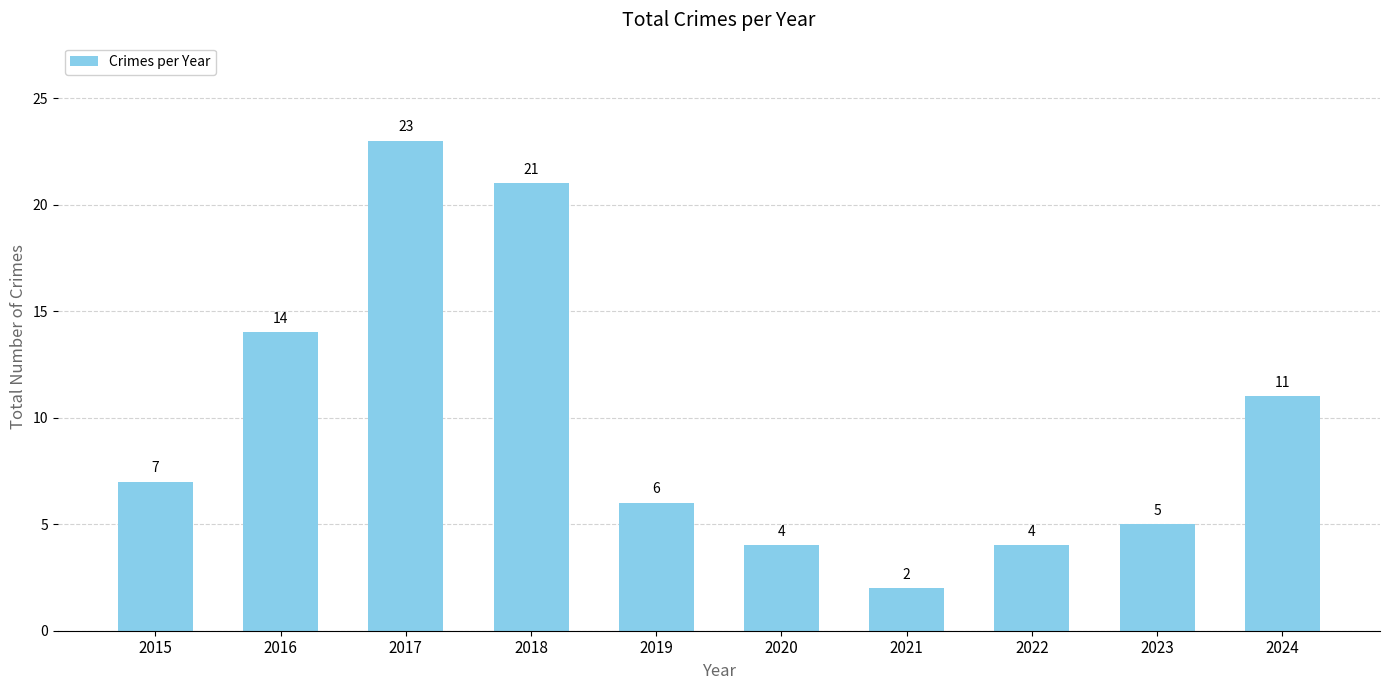

Are the bars horizontal?

No